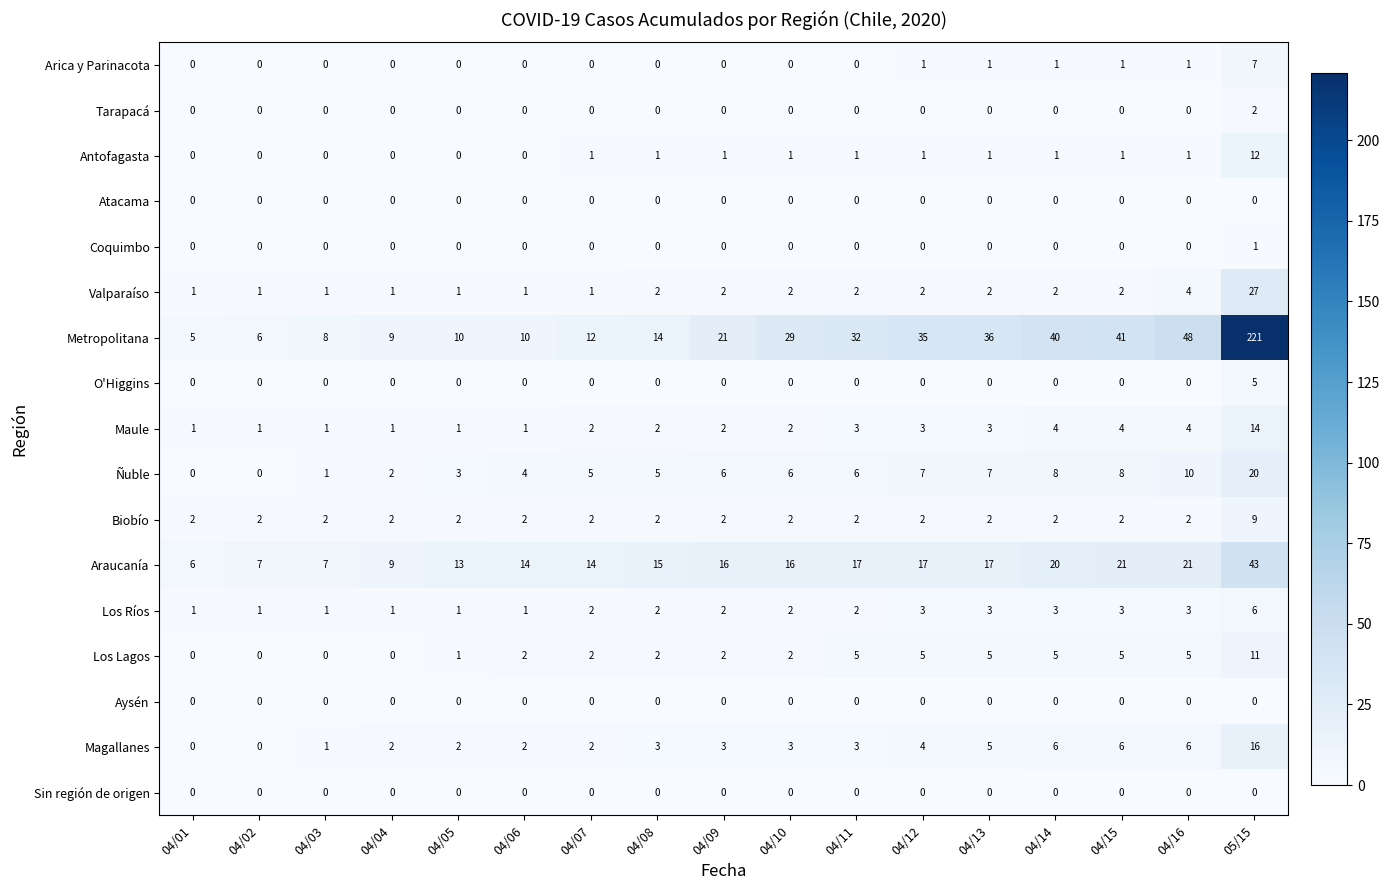

Which label corresponds to the largest value in the chart?

05/15